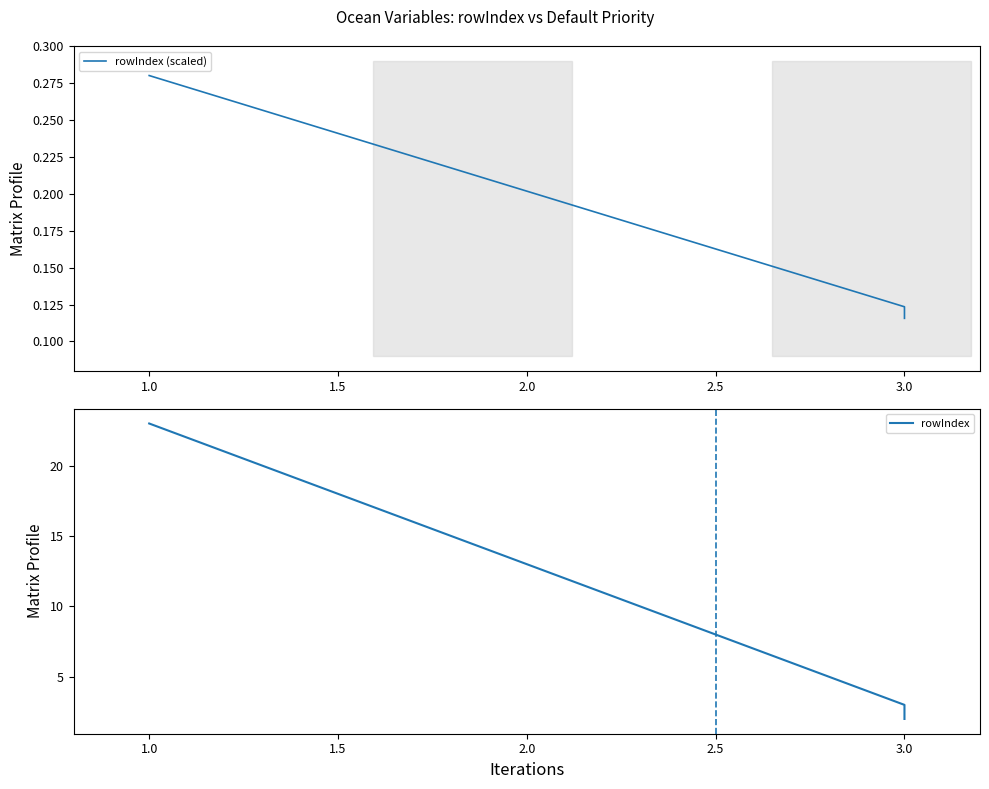

At how many categories does at least one series exceed 18?

1